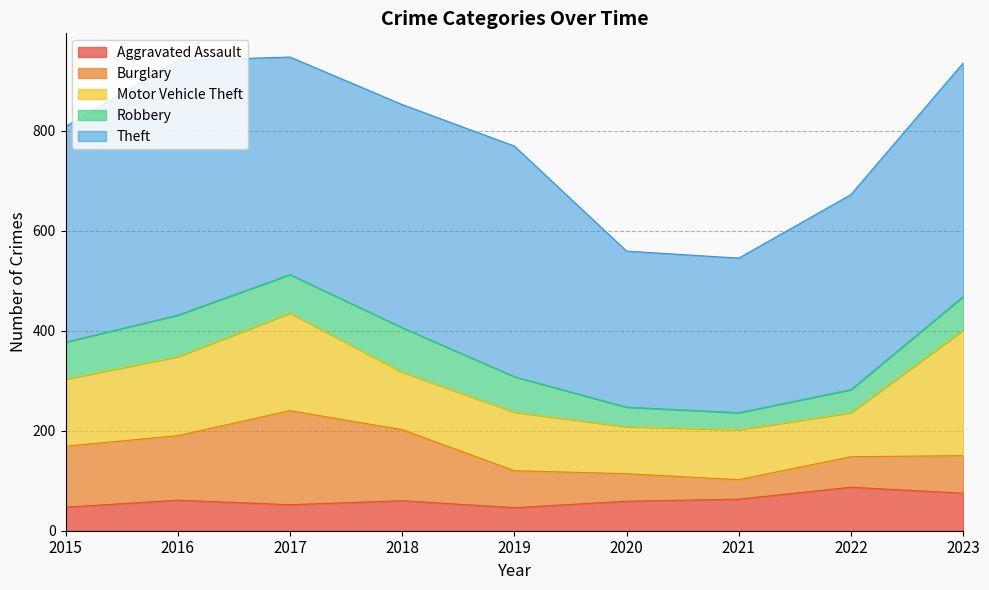

In Motor Vehicle Theft, how many points are lower than both neighbors (excluding endpoints)?

3